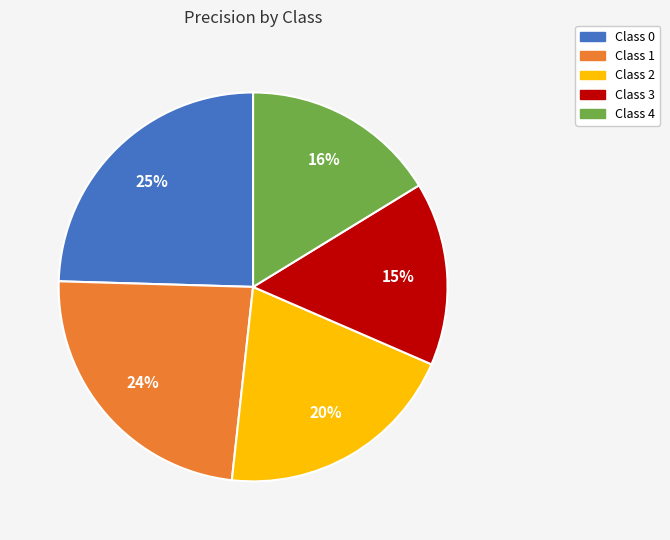

Is there a majority slice in this chart?

No